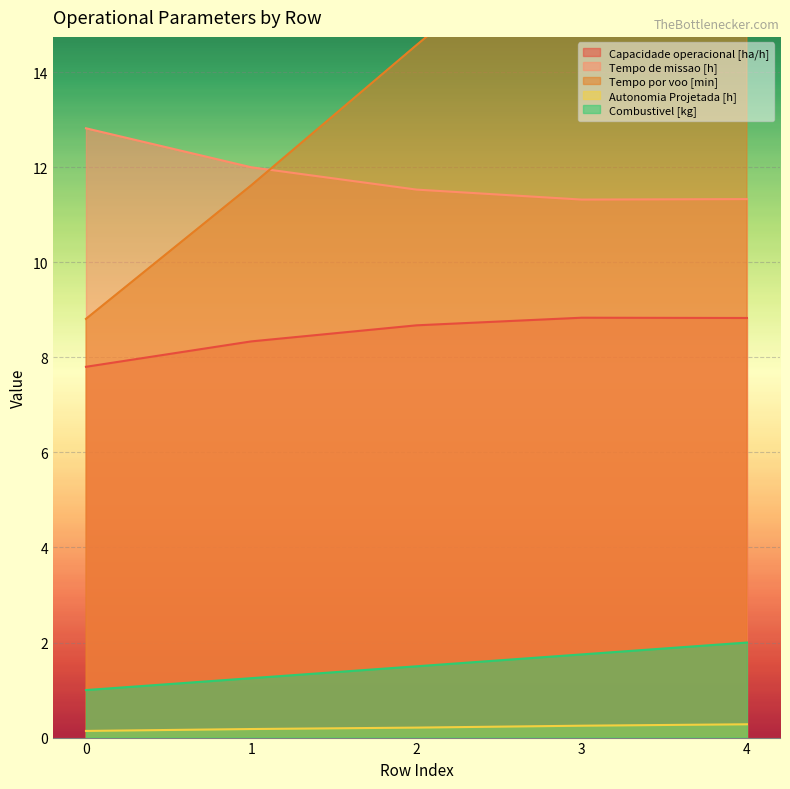

What is the value of the Capacidade operacional [ha/h] point at the 5th from the left?

8.8